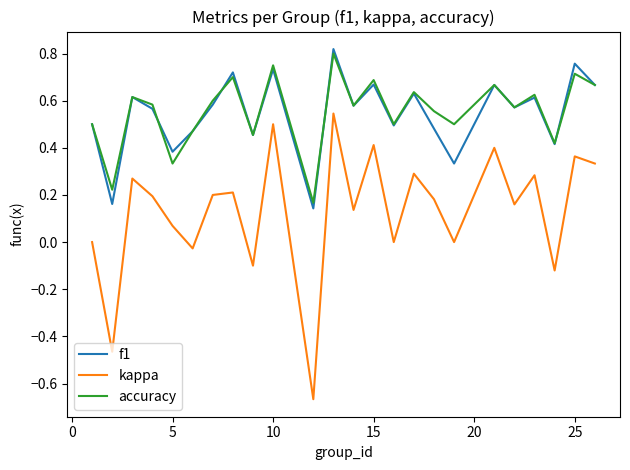

True or false: accuracy and f1 cross at least once.

True